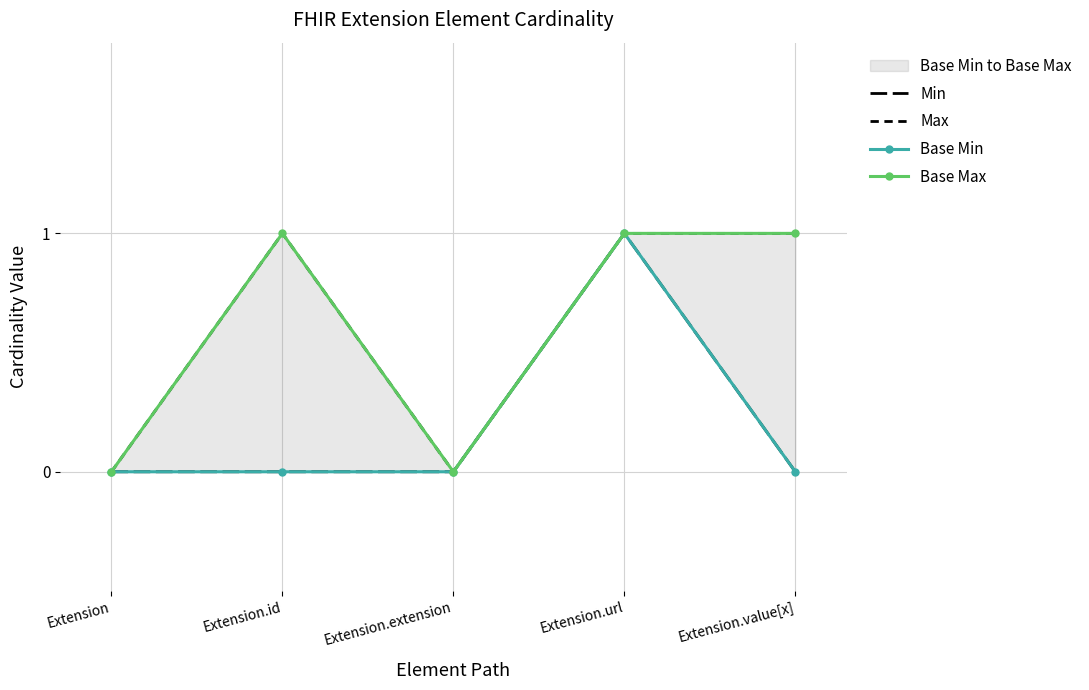

What is the label of the 2nd point from the right?

Extension.url